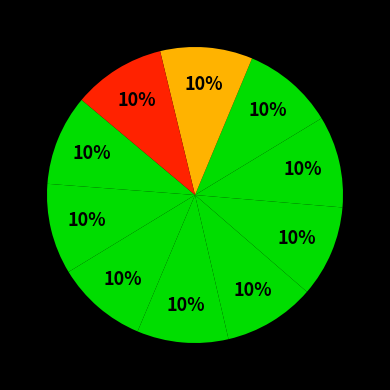

Count the number of slices in the pie.

10